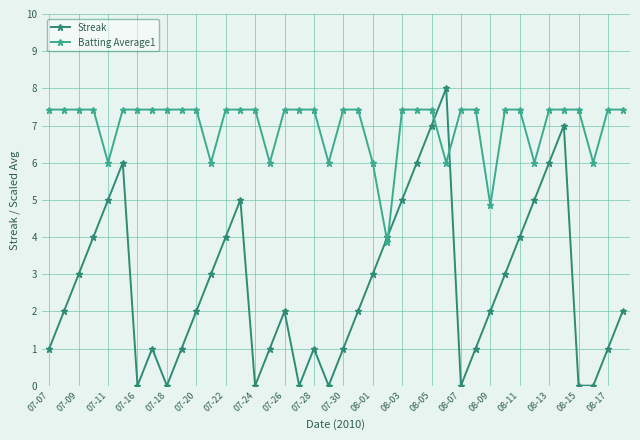

Which series has the widest spread of values?

Streak